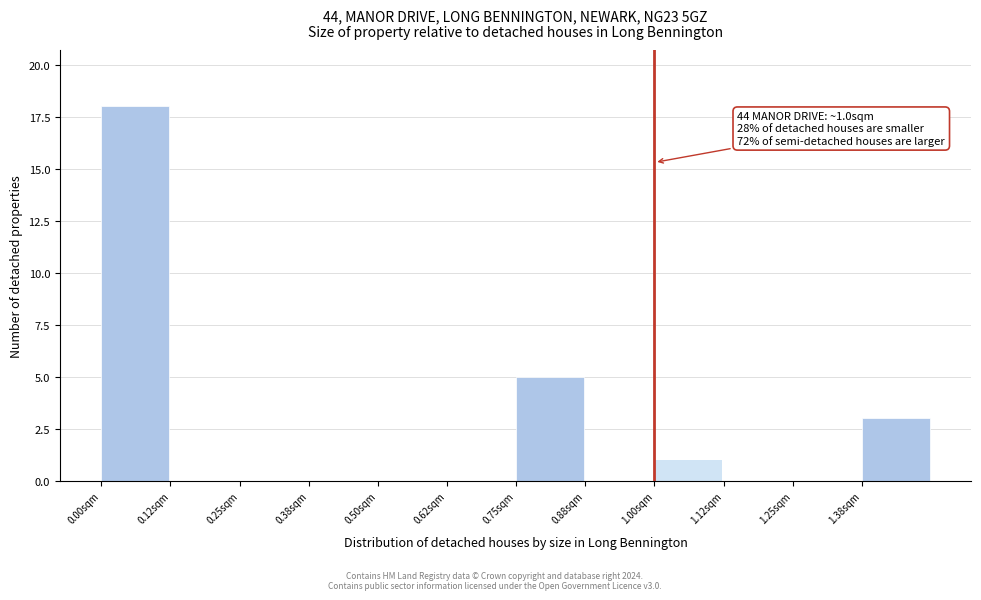

Over which range of the x-axis is the bar tallest?

0.000 to 0.125